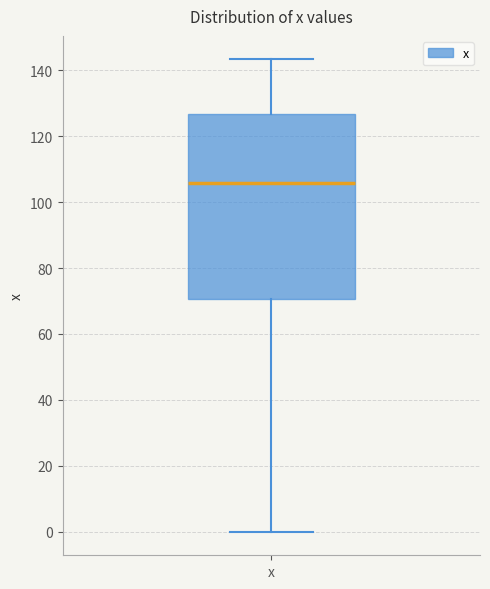

Read this box plot against the y-axis: the position of the median line, the range covered by the box, and the ends of both whiskers. The values are not printed on the chart, so give them approximately, as read against the axis.

median 106, box 70 to 126, whiskers 0 to 144